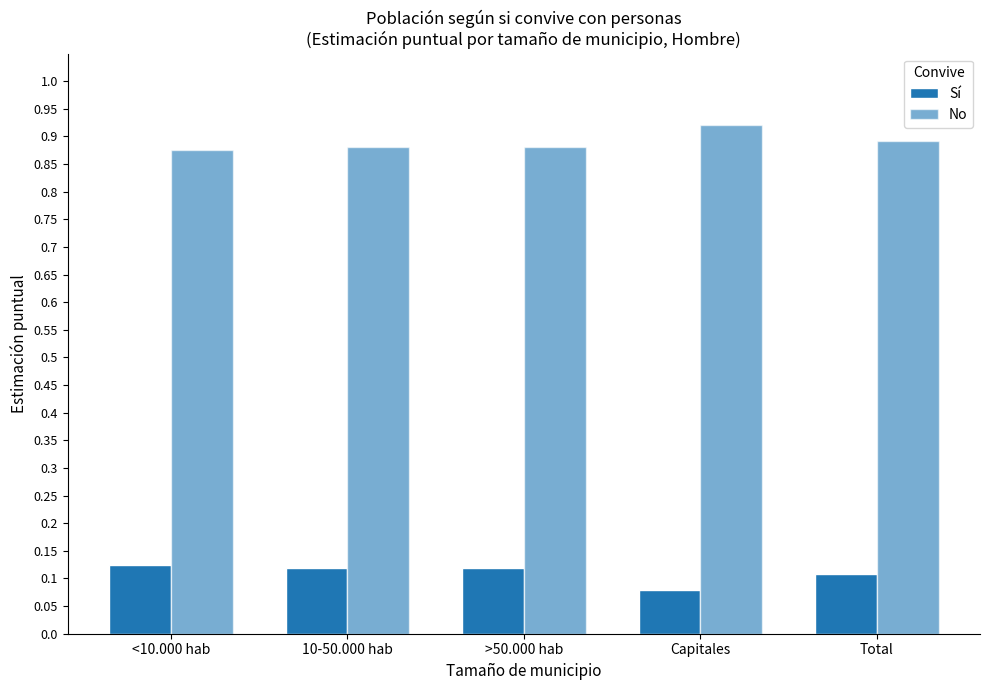

How many groups of bars are there?

5